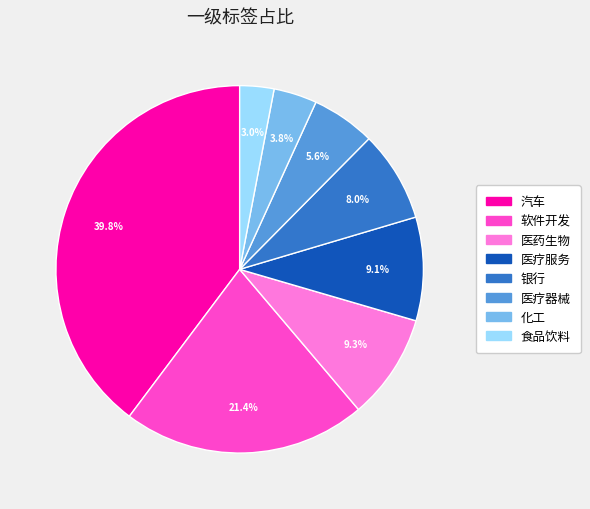

To the nearest percent, what is the difference between the largest and smallest slice percentages?

37%